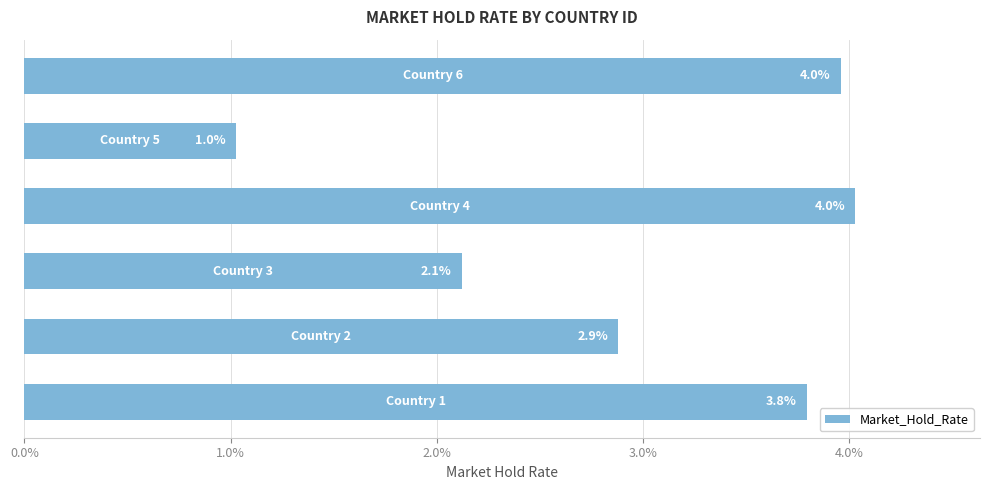

Reading top to bottom, list all the values displayed in this chart.

4.0	1.0	4.0	2.1	2.9	3.8